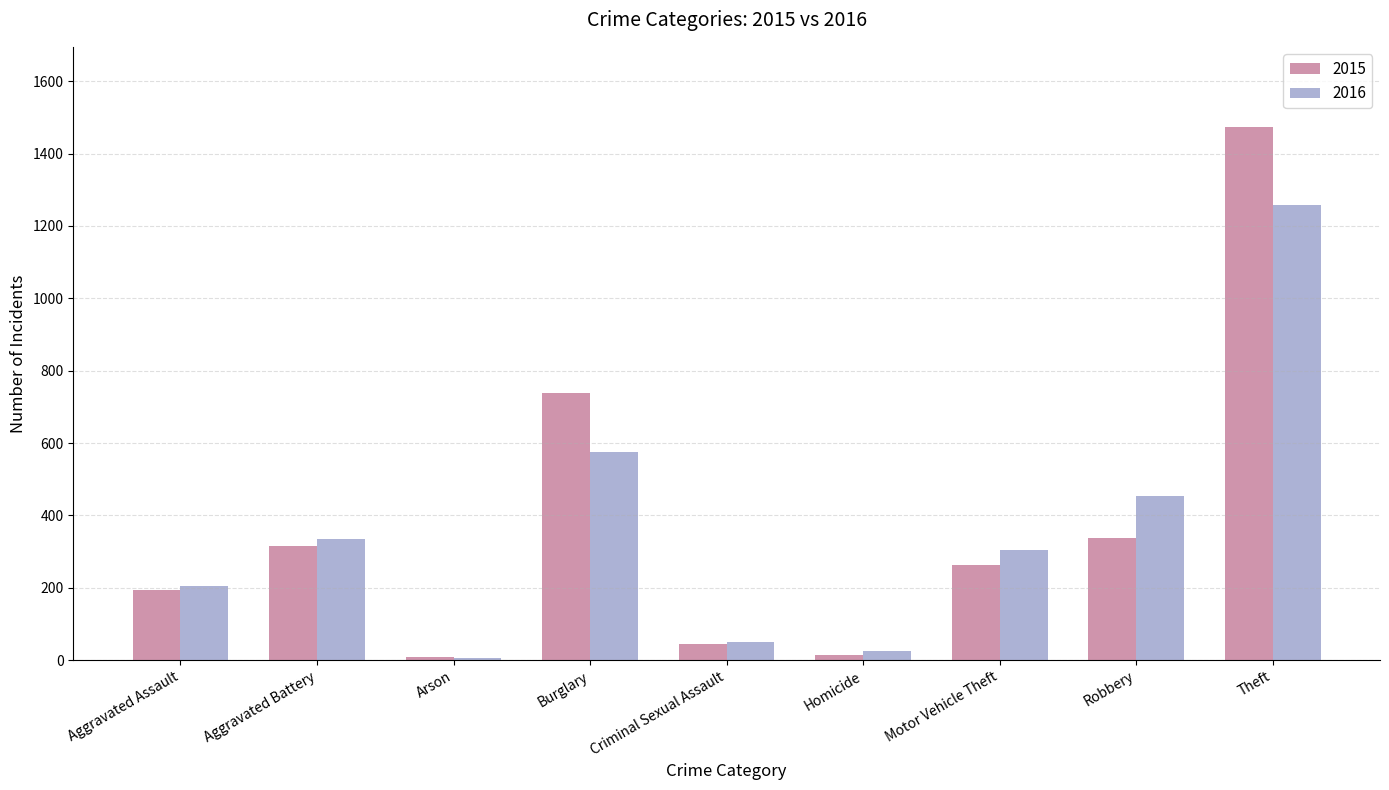

What is the difference between the 2016 values at Arson and Aggravated Assault?

199